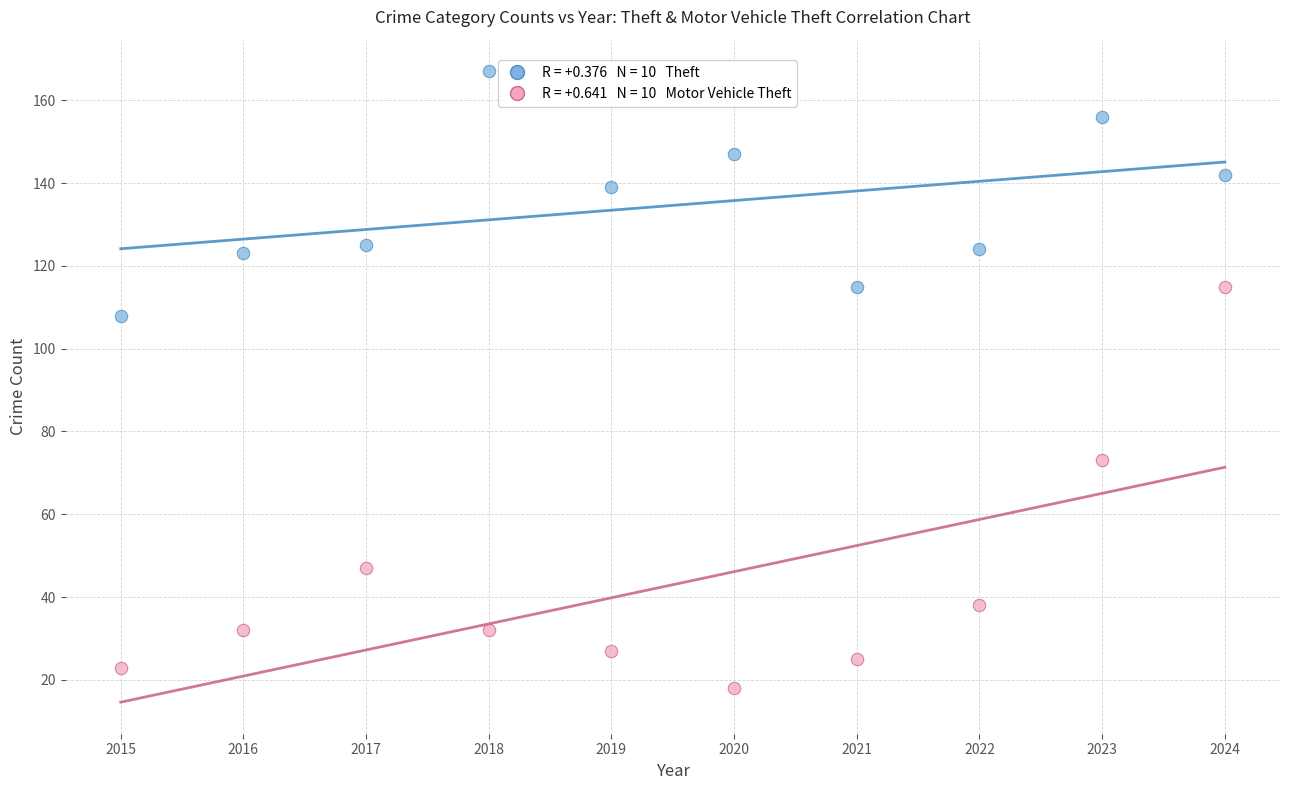

Across all series, what Y value is closest to 92?

108